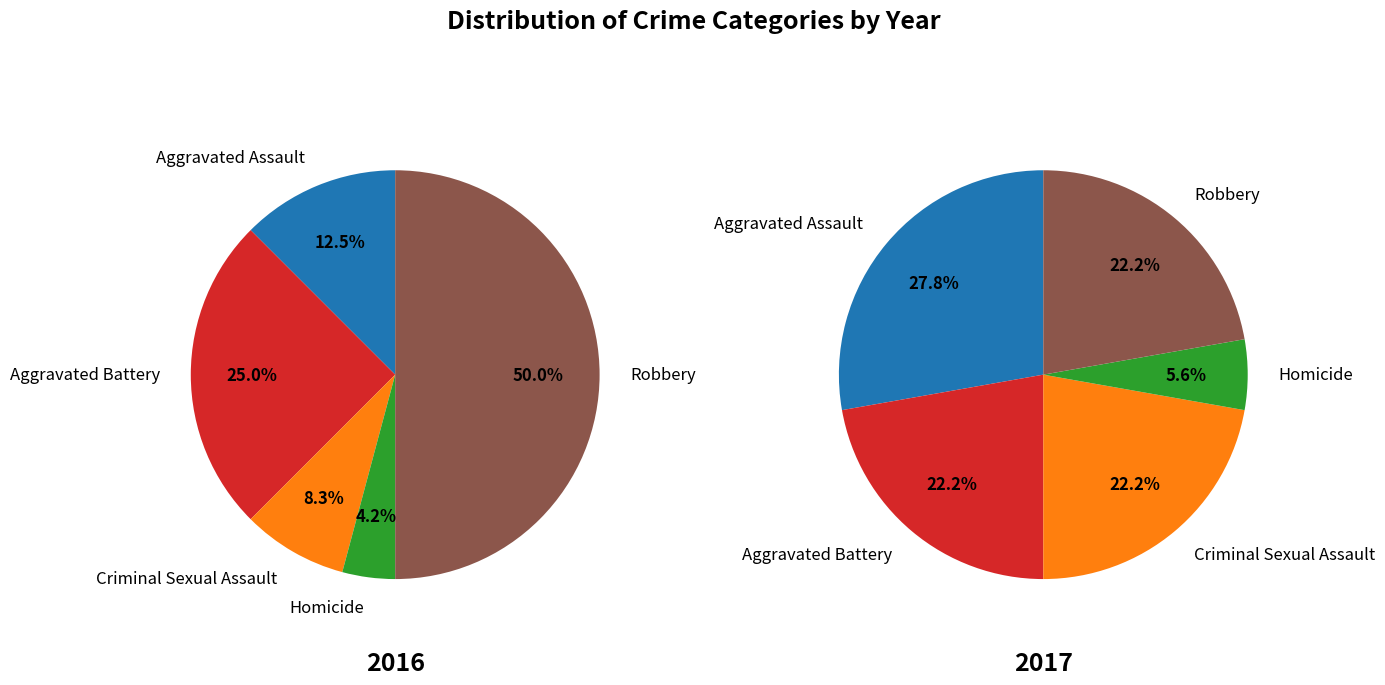

How many segments does this pie chart have?

5